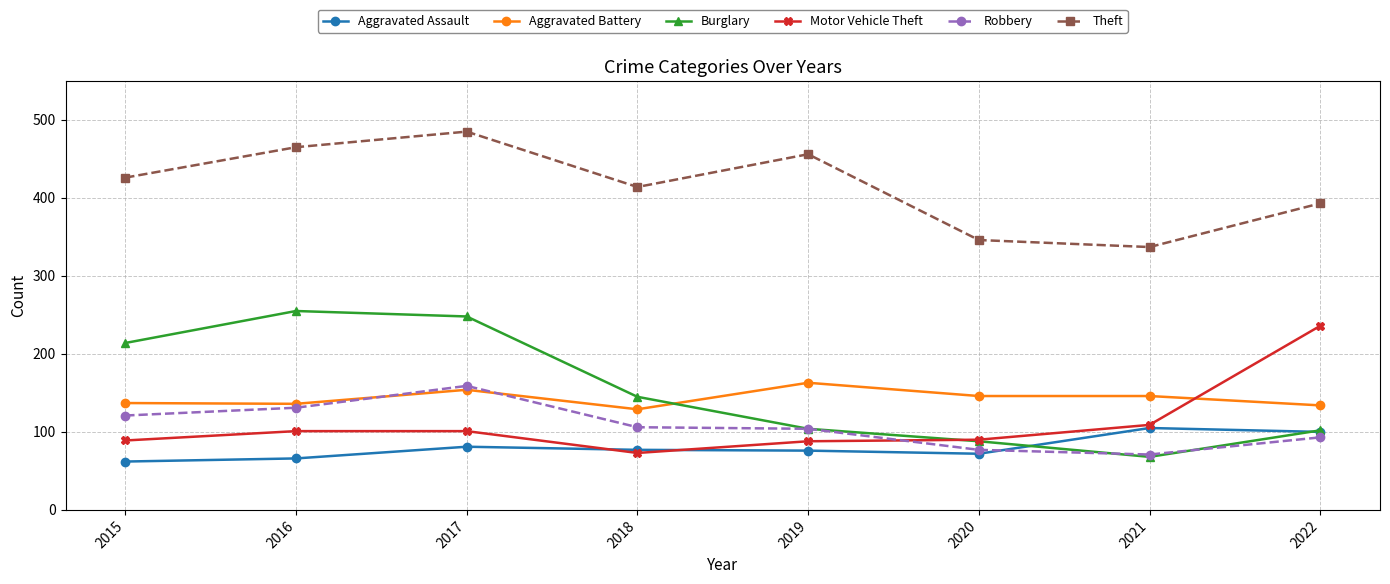

Which category has the highest value in the Theft series?

2017